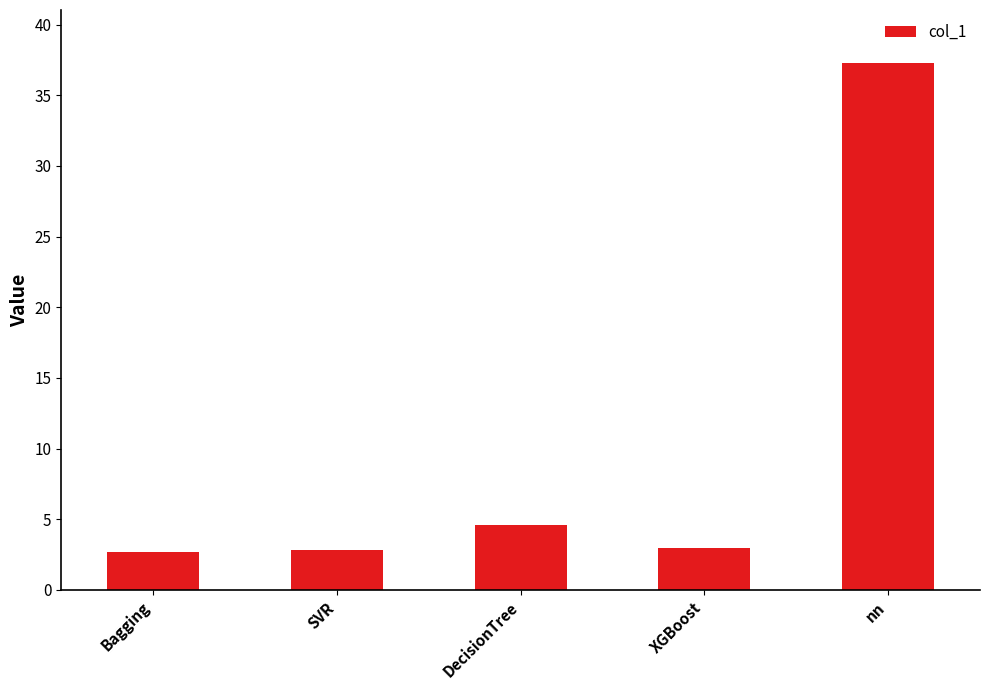

What is the minimum value shown in the chart?

2.7